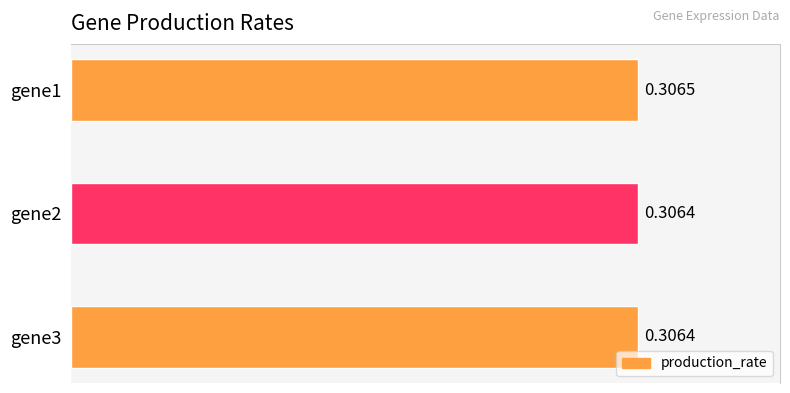

Which has a higher value, gene2 or gene1?

gene1